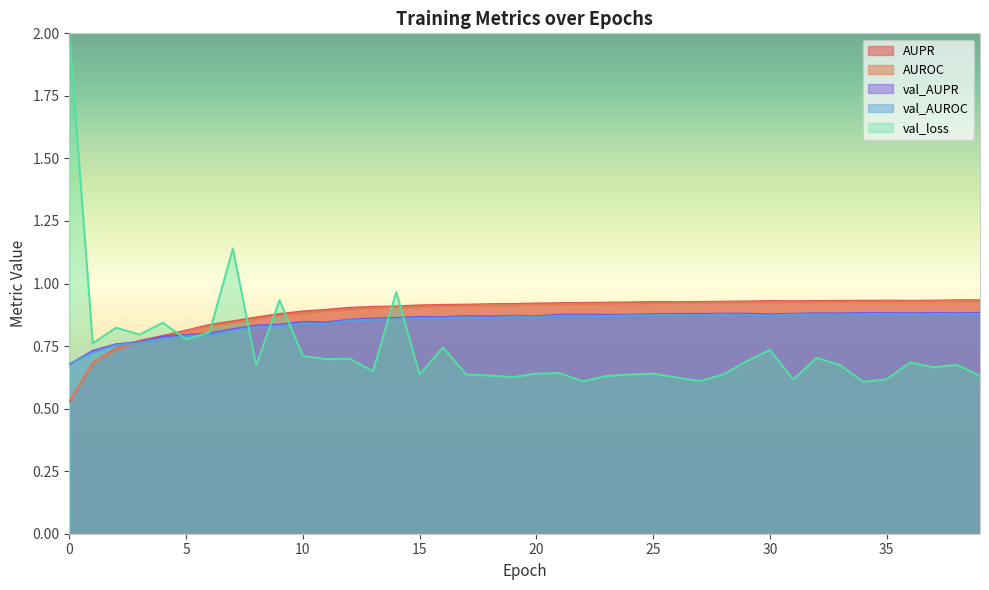

What is the difference between the maximum and minimum values in the AUPR series?

0.4